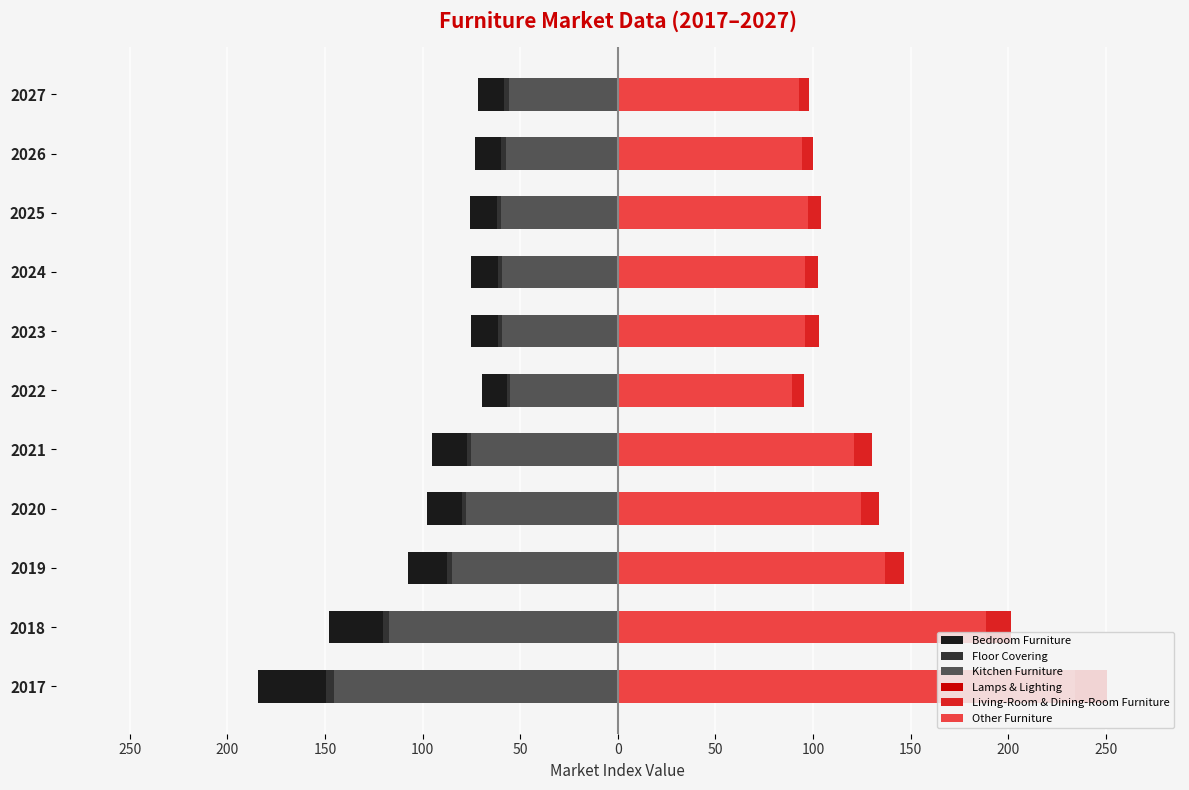

Between 2024 and 2018, which is larger?

2024